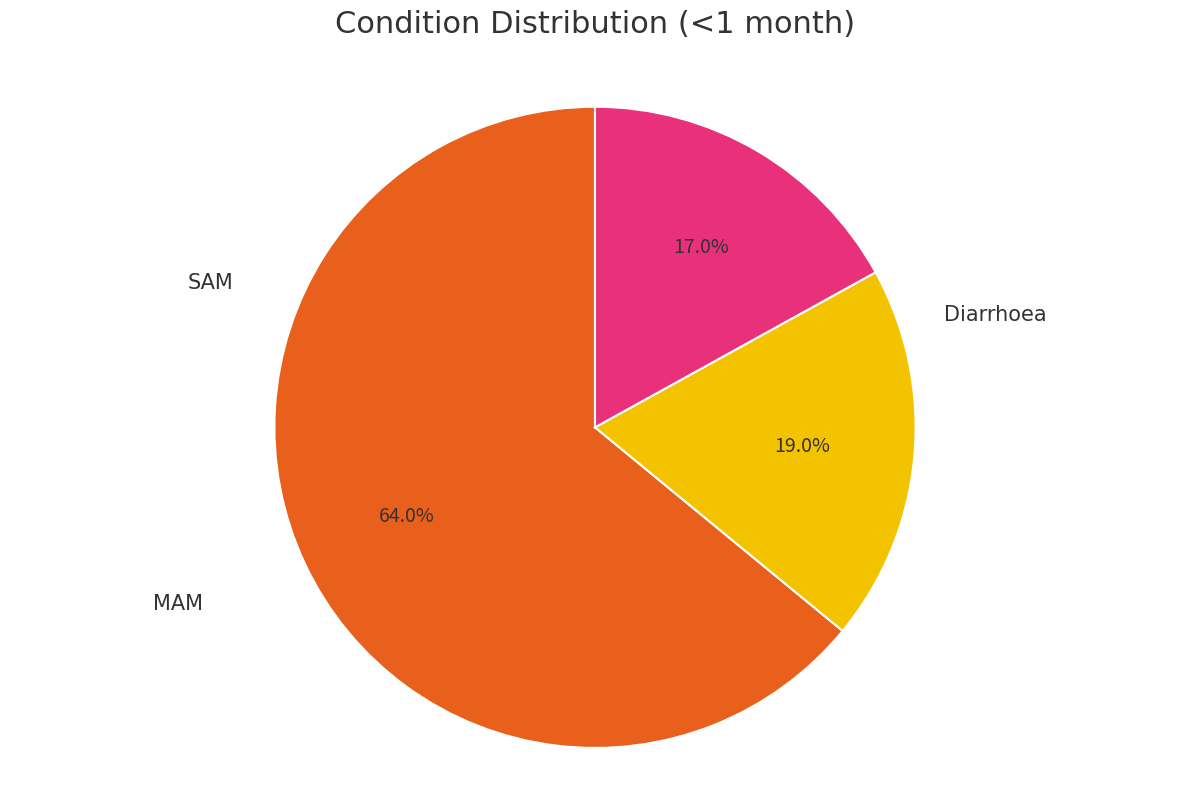

Which category has the smallest portion of the pie?

SAM